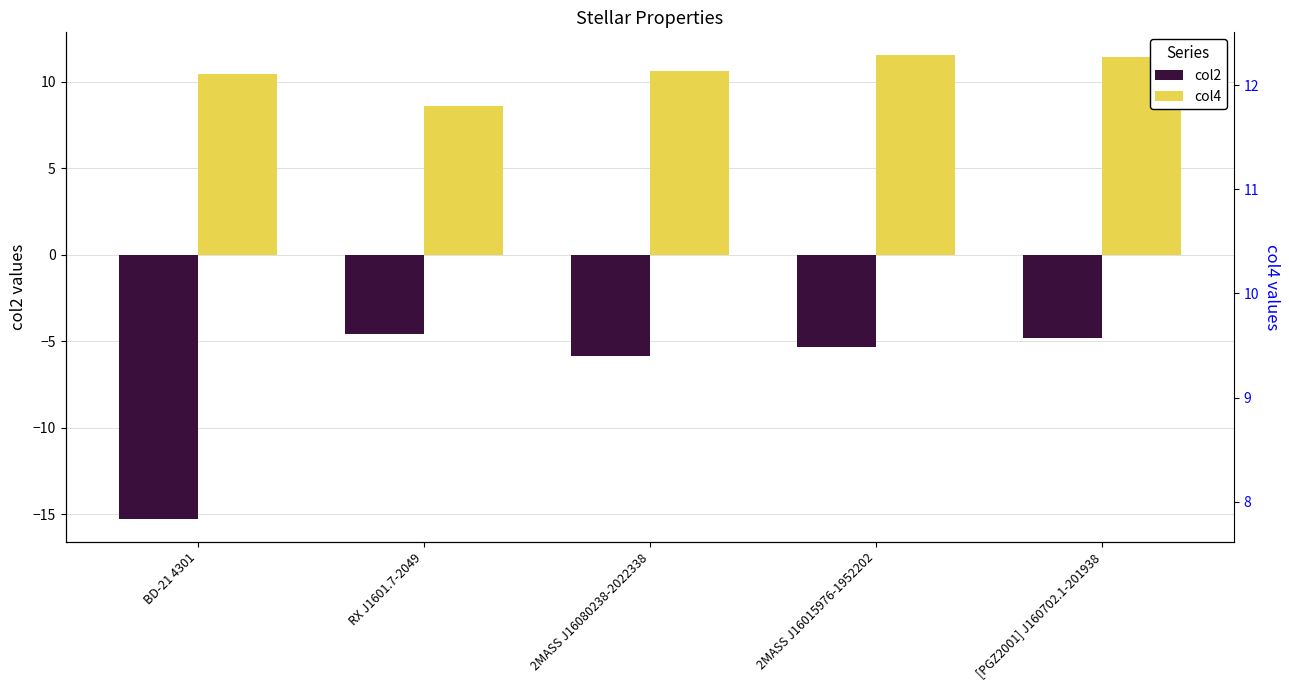

List the series in order of their overall mean, lowest first.

col2, col4